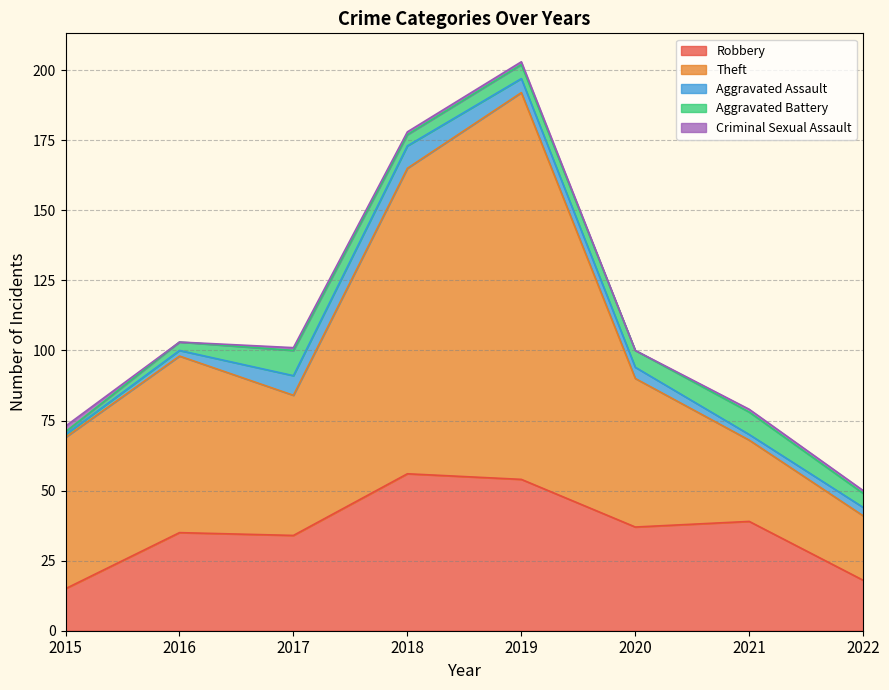

What is the sum of the Robbery values at 2018 and 2022?

74